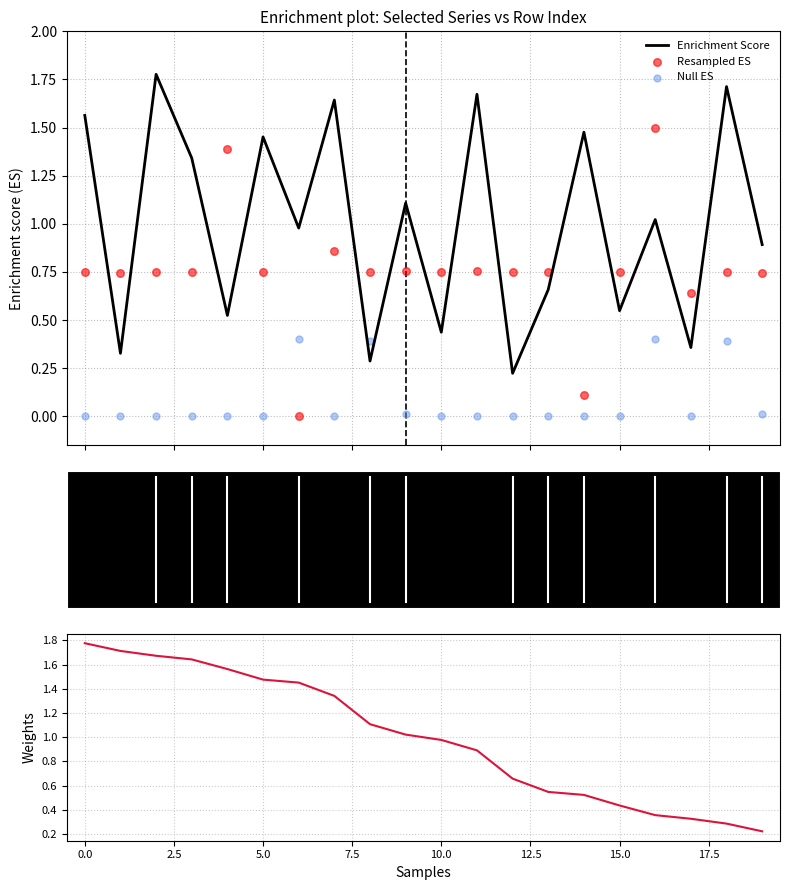

What is the total value across all series at 14?

2.1